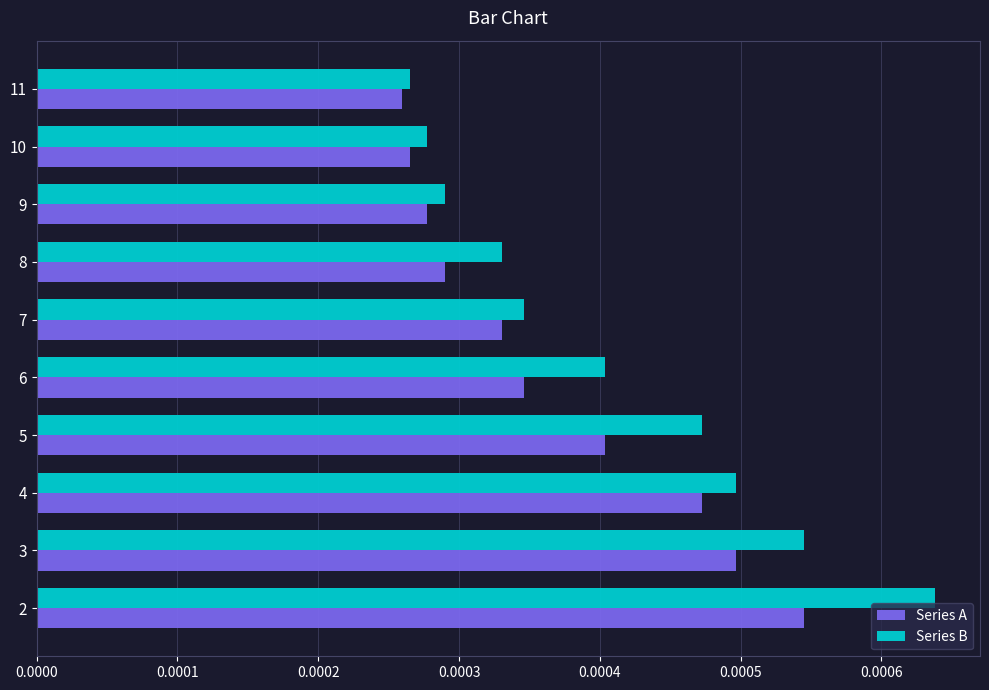

Is the value of Series A at 3 greater than the value of Series B at 7?

Yes